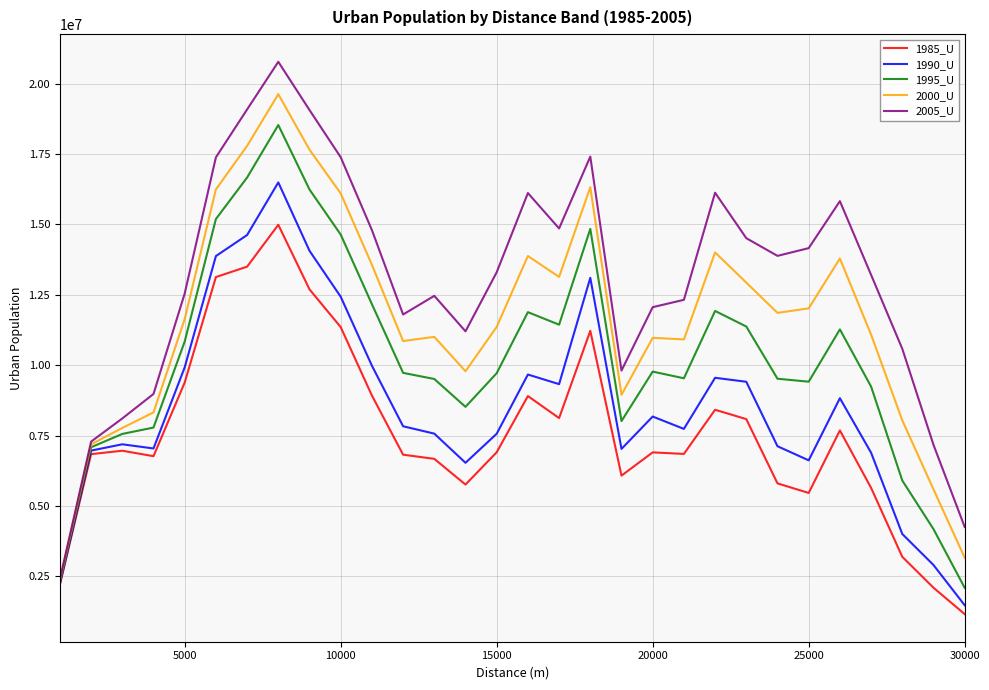

List the series in order of their overall mean, lowest first.

1985_U, 1990_U, 1995_U, 2000_U, 2005_U